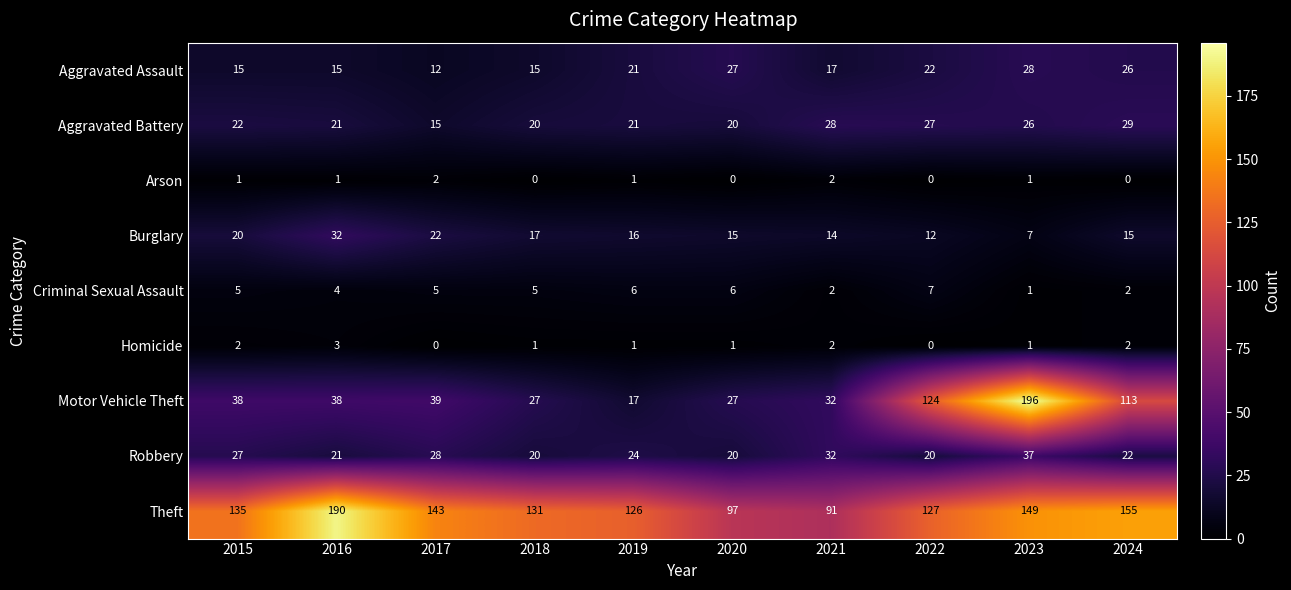

What is the average value of the Theft series?

134